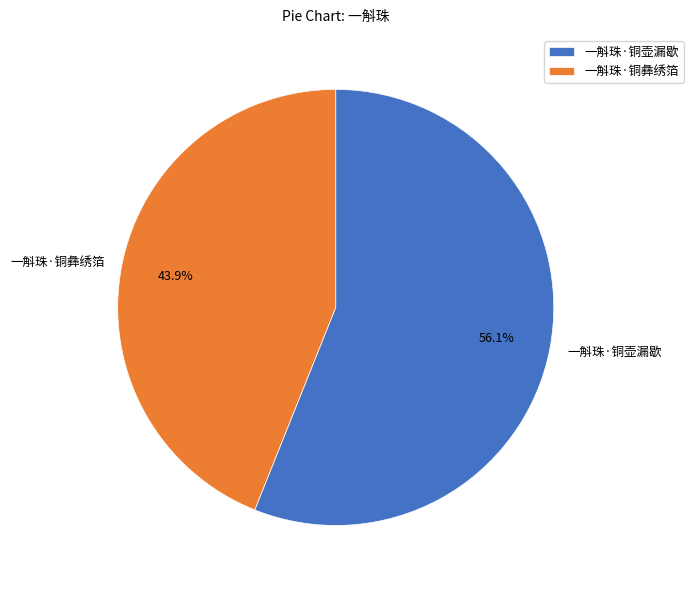

To the nearest percent, what is the average slice percentage?

50%